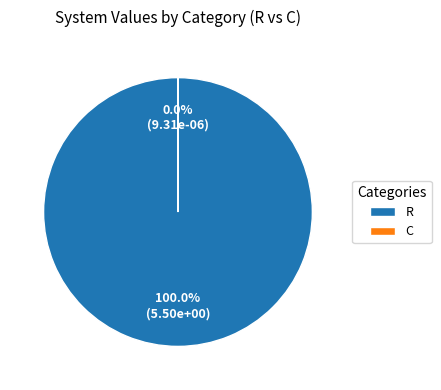

Is it true that R is 100% of the pie?

True